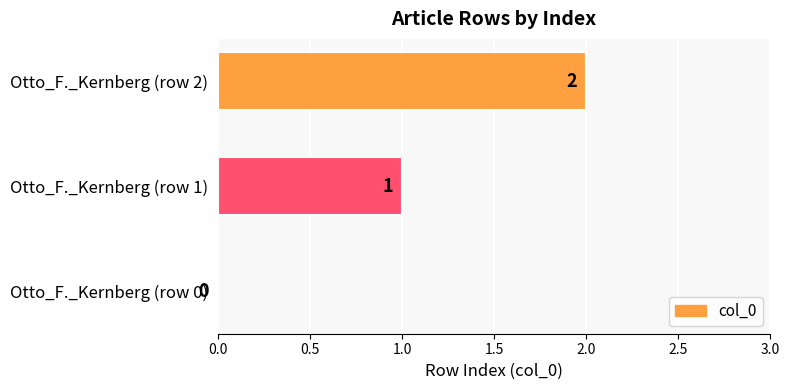

At which label is the value closest to 1?

Otto_F._Kernberg (row 1)